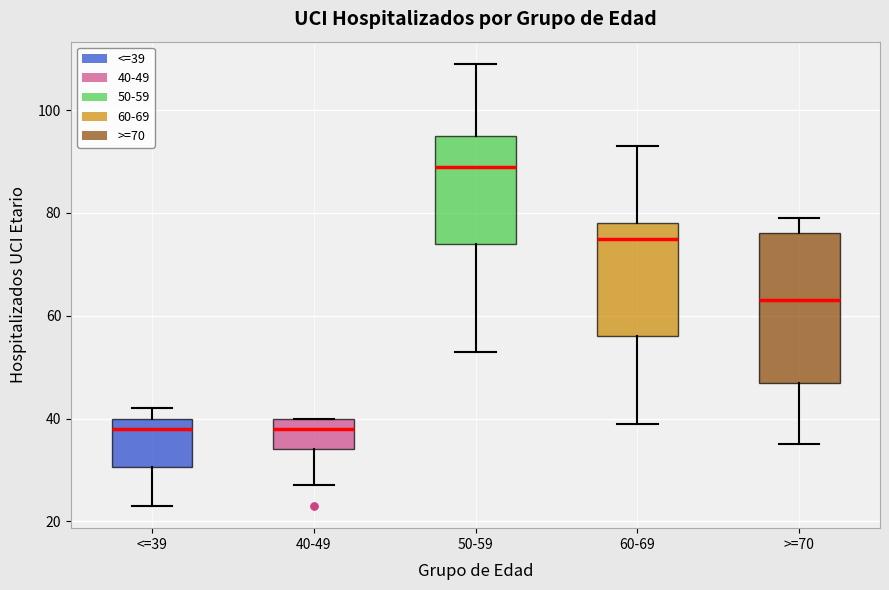

Reading left to right, read every box against the y-axis: the position of its median line, the range the box covers, and the ends of its whiskers. The values are not printed on the chart, so give them approximately, as read against the axis.

<=39: median 38, box 30 to 40, whiskers 24 to 42
40-49: median 38, box 34 to 40, whiskers 28 to 40
50-59: median 90, box 74 to 96, whiskers 54 to 110
60-69: median 76, box 56 to 78, whiskers 40 to 94
>=70: median 64, box 48 to 76, whiskers 36 to 80